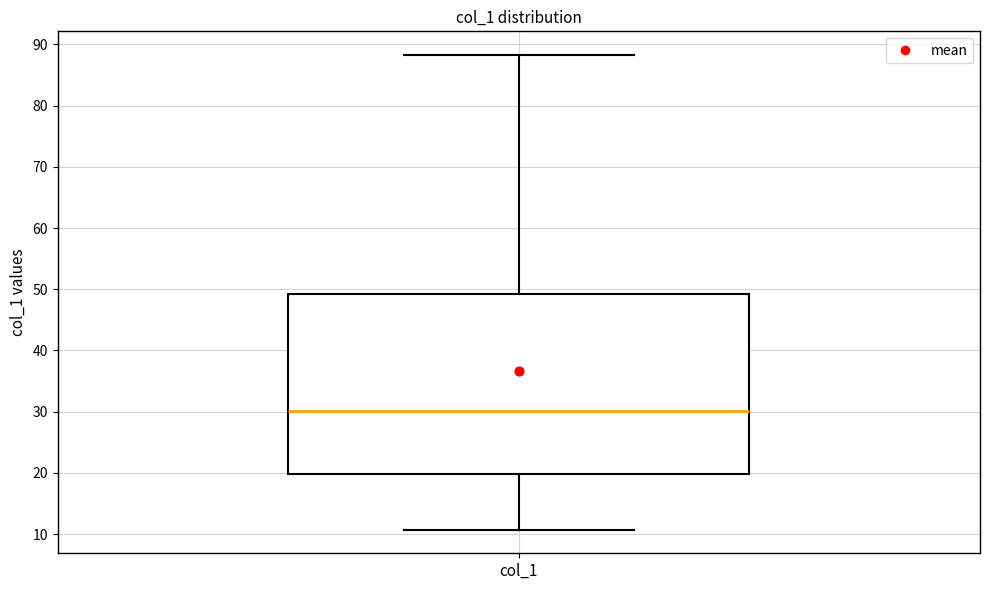

Where does the upper whisker of the box for col_1 end on the y-axis? The values are not printed on the chart, so give them approximately, as read against the axis.

88